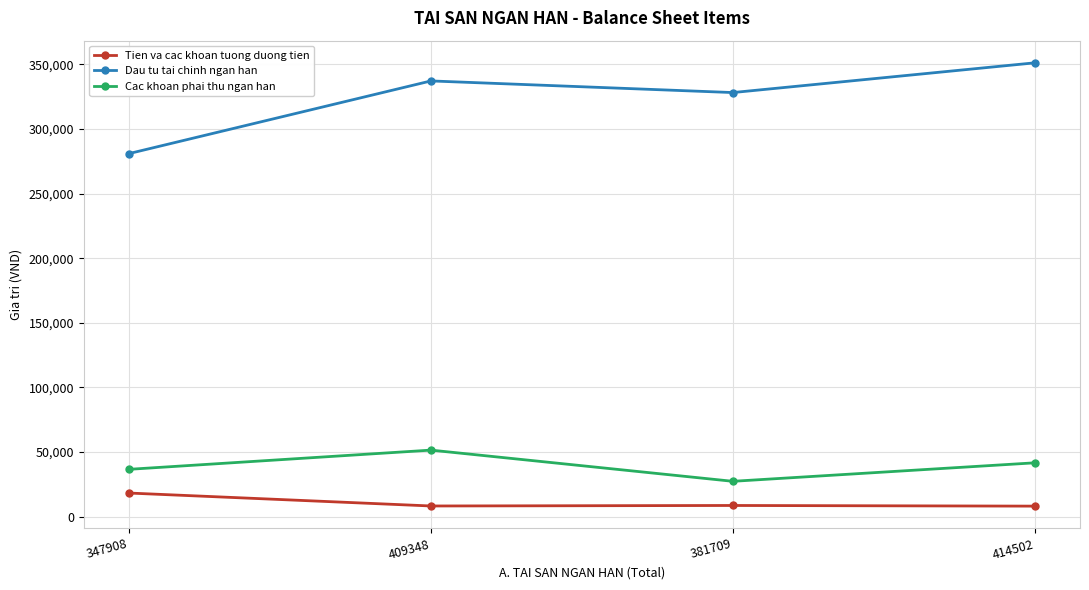

What is the value of the Tien va cac khoan tuong duong tien point at the 2nd from the left?

8264